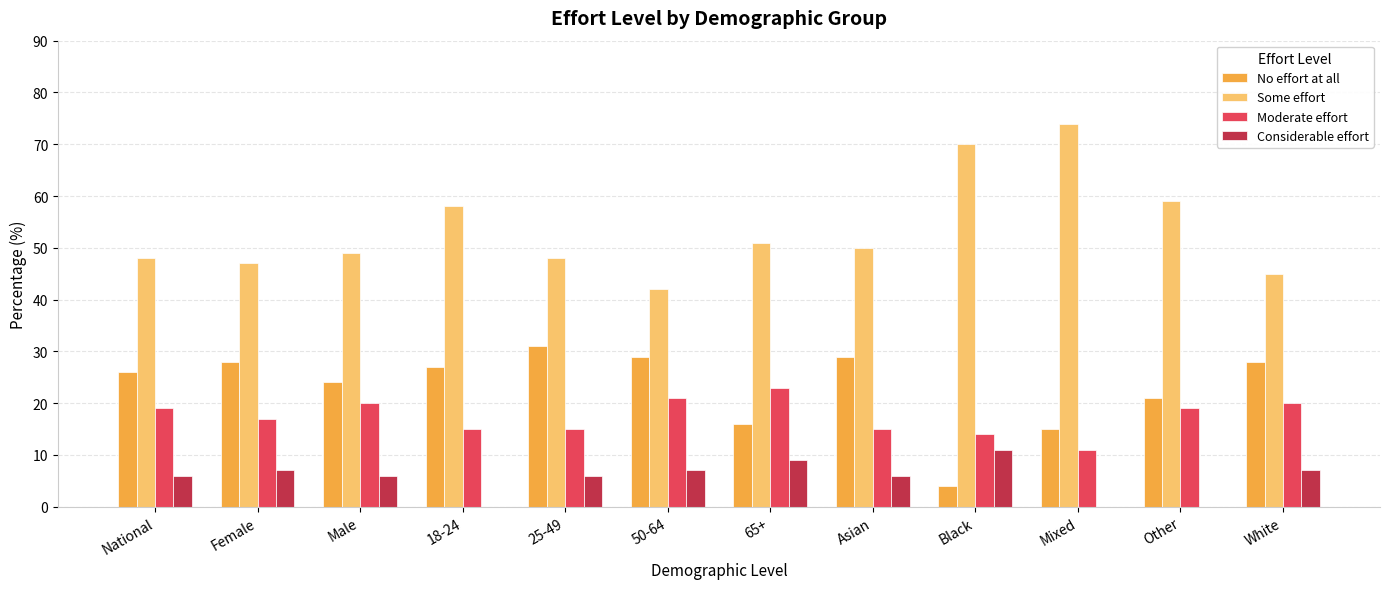

What is the maximum value shown in the chart?

74